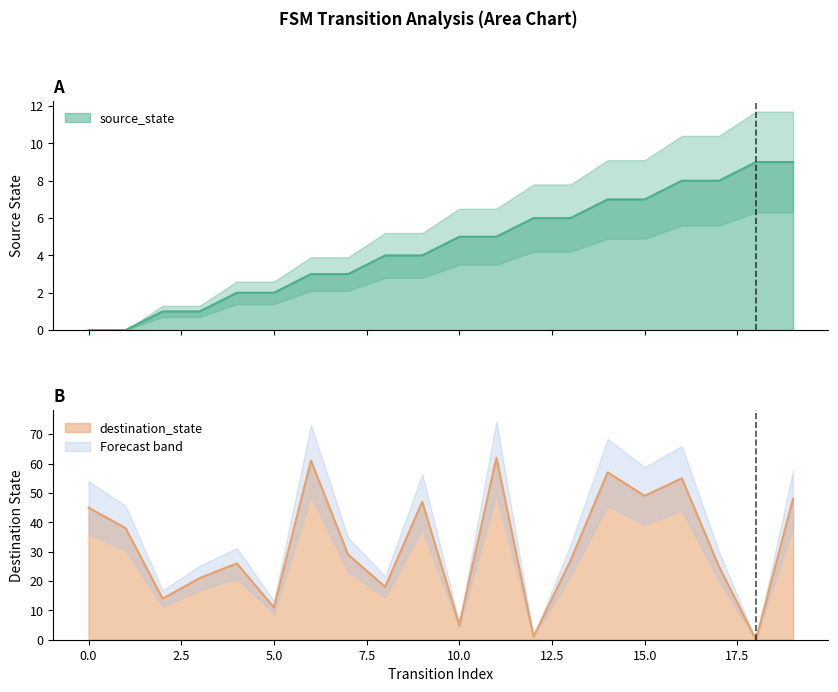

List the series in order of their overall mean, lowest first.

source_state, destination_state